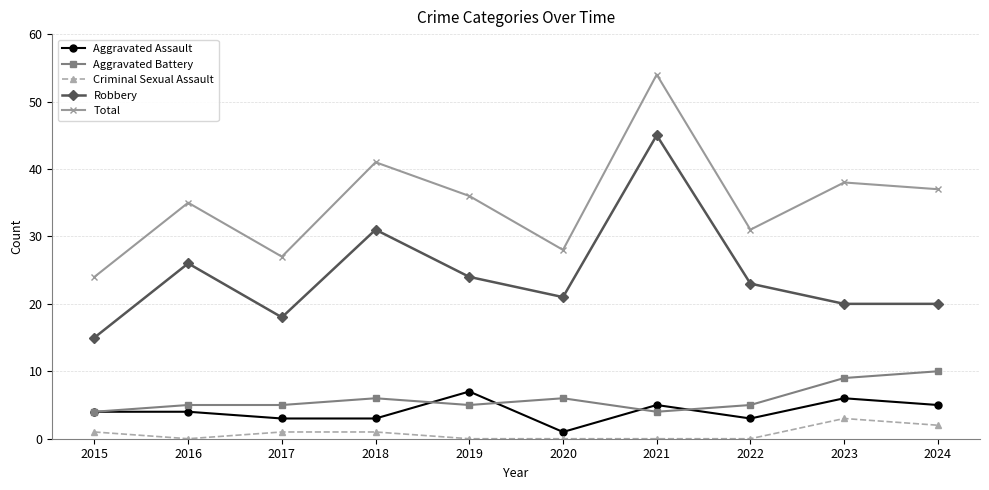

Is it true that Robbery equals 68 at 2021?

False